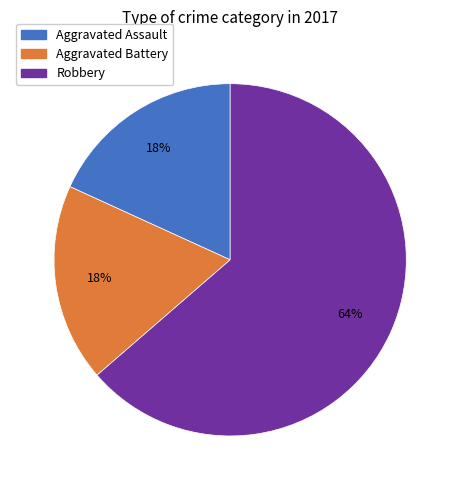

Is there a majority slice in this chart?

Yes